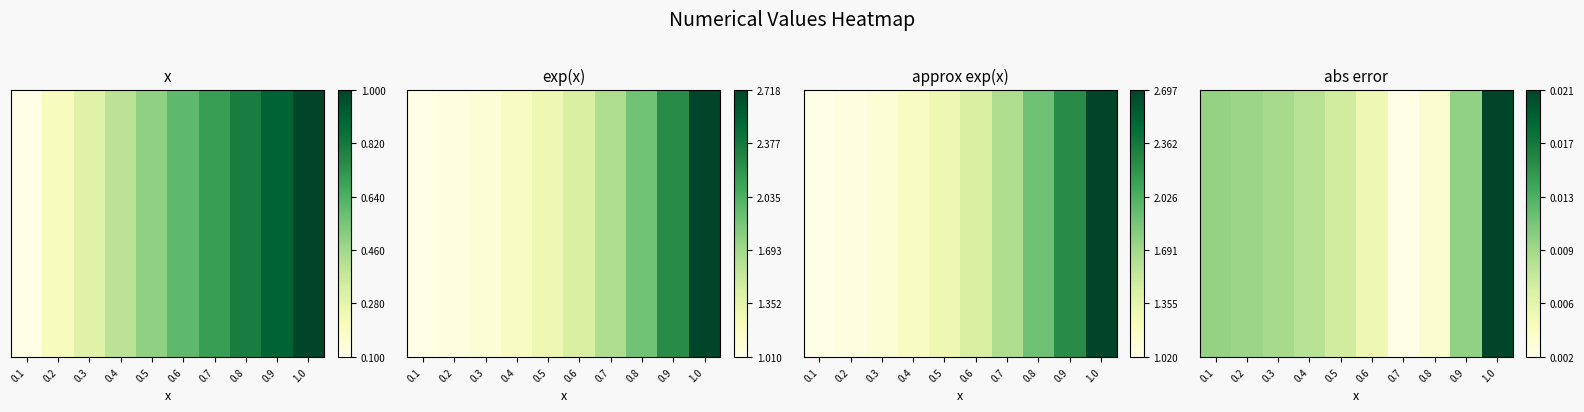

How many data points does each series have?

10